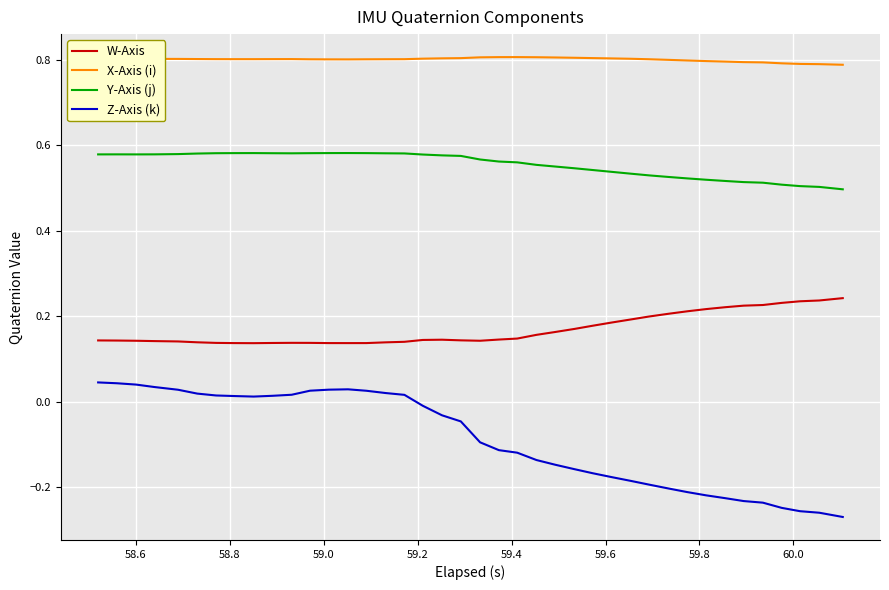

Rank the series by their maximum value, from highest to lowest.

X-Axis (i), Y-Axis (j), W-Axis, Z-Axis (k)